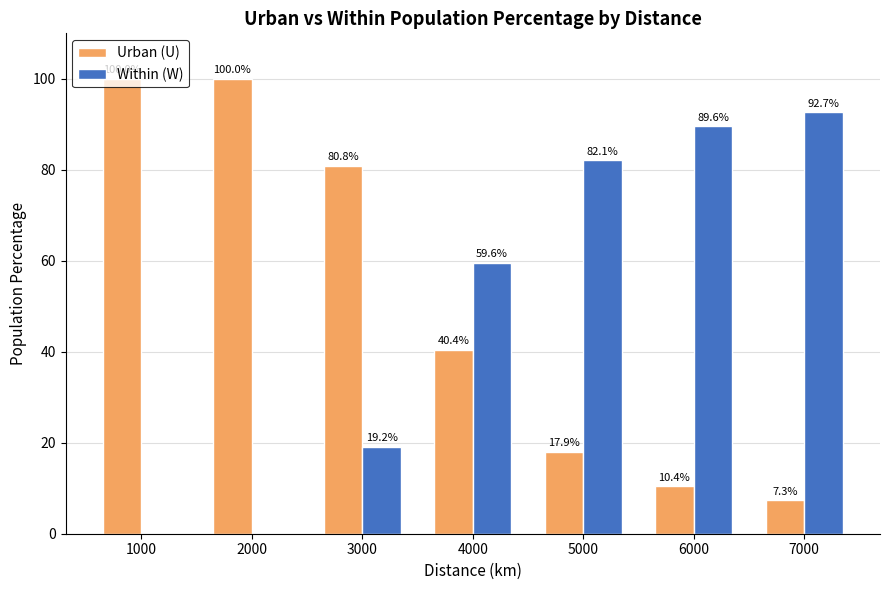

At which label does Urban (U) first exceed 40?

1000